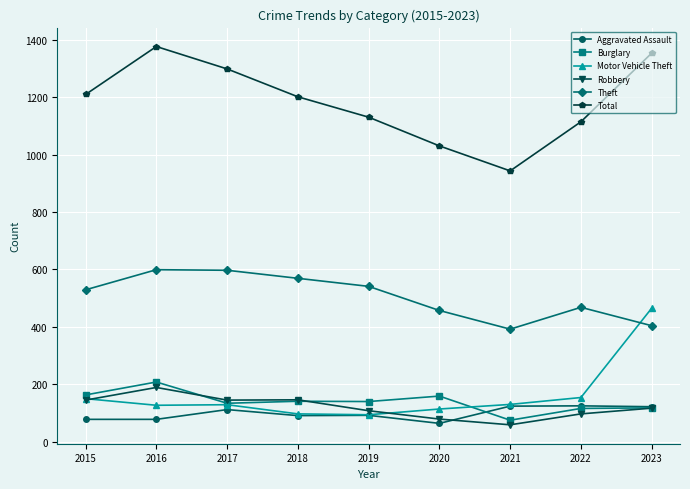

What is the value of the Total point at the 8th from the left?

1114